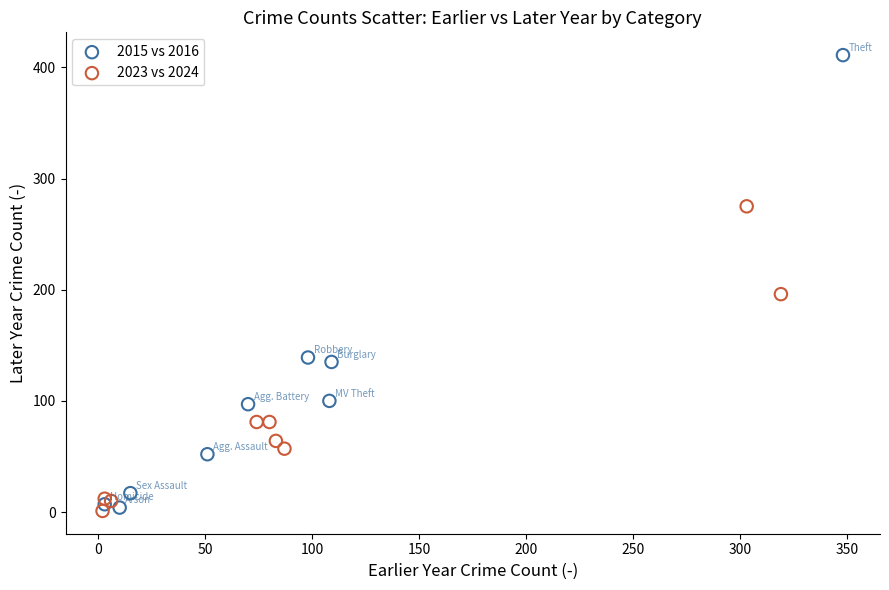

Which series contains the highest Y value?

2015 vs 2016